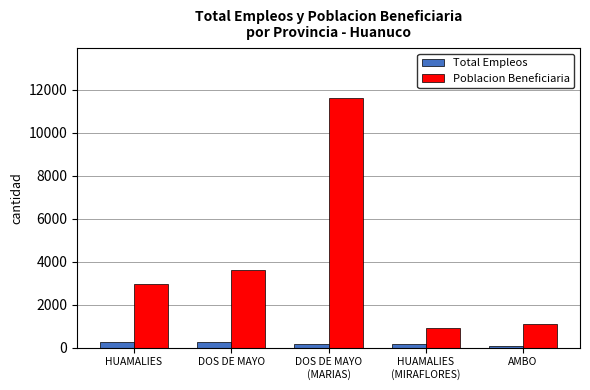

Count the number of data series in this chart.

2